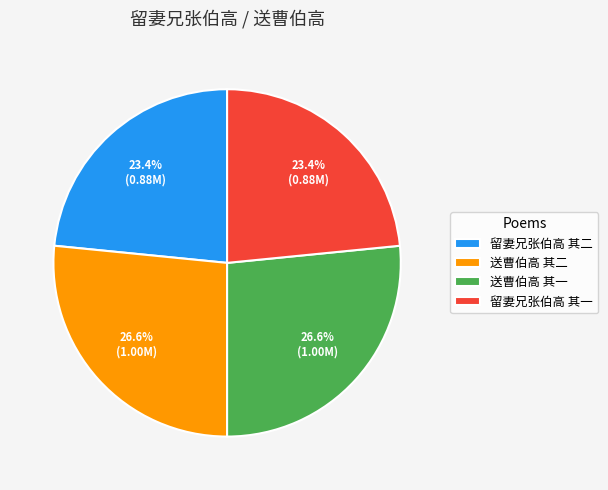

To the nearest percent, what is the average slice percentage?

25%